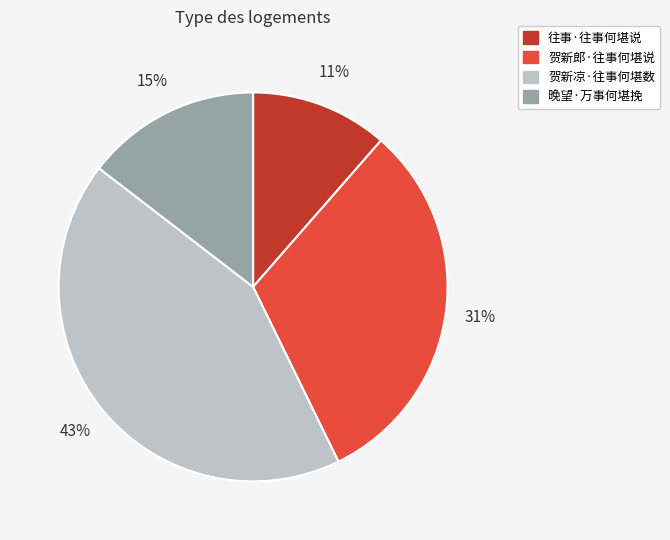

The 往事·往事何堪说 slice represents 11% of the pie. True or false?

True